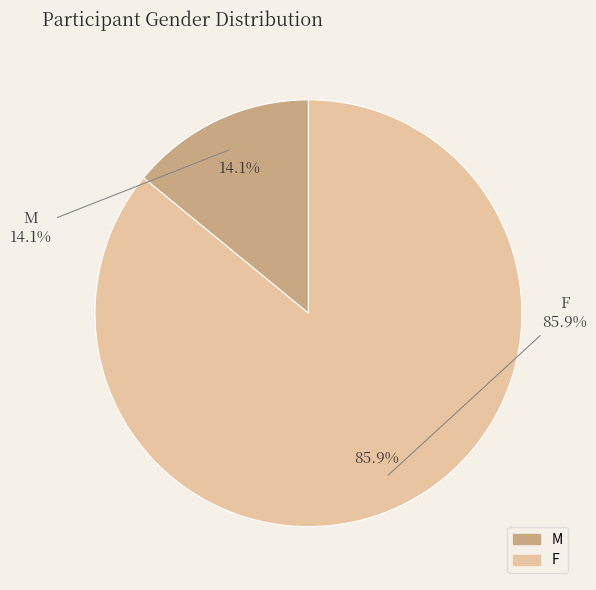

What is the ratio of the value at F to the value at M?

6.1